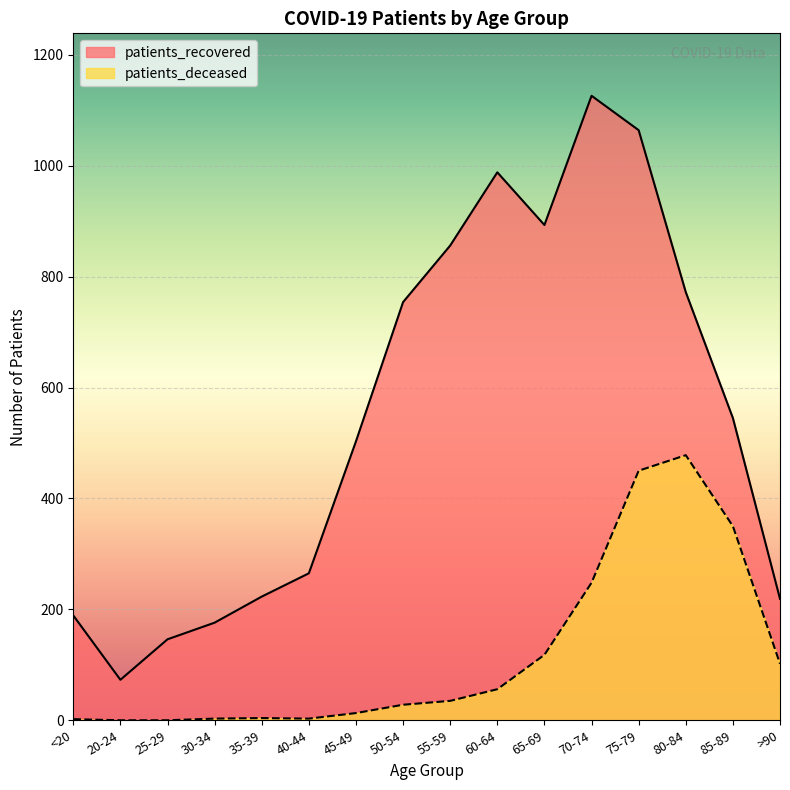

At which category is the sum across all series the highest?

75-79